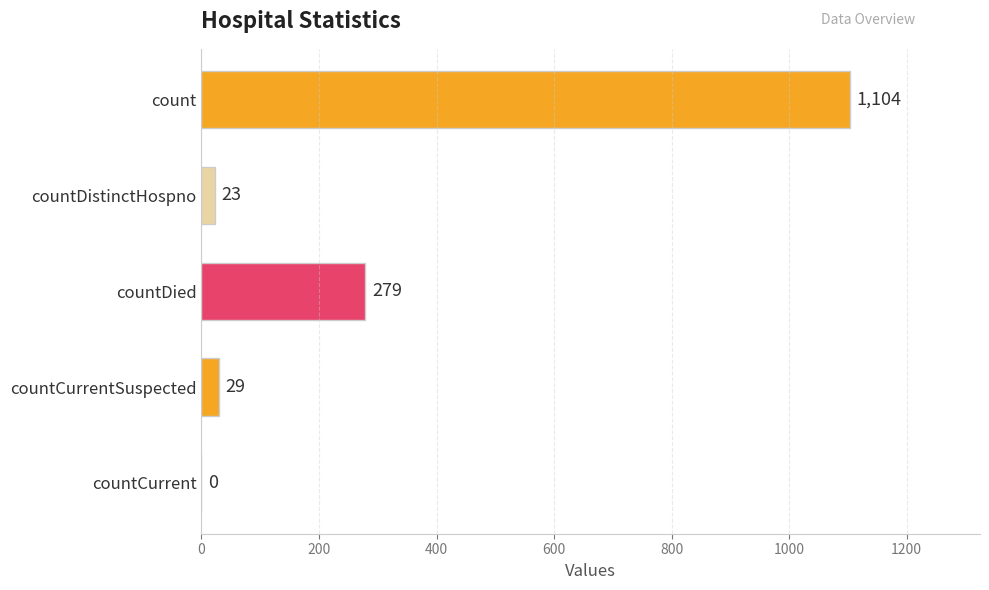

The value at countDied is 279. True or false?

True